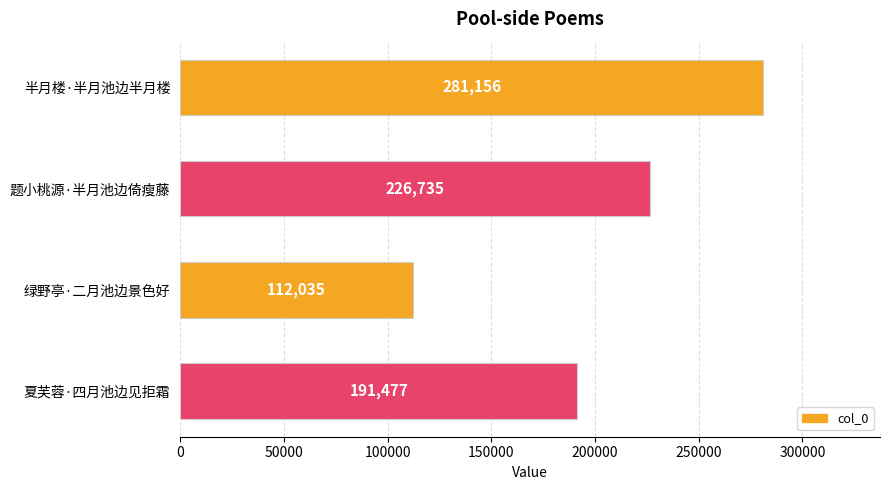

Rank the categories by value from lowest to highest.

绿野亭·二月池边景色好, 夏芙蓉·四月池边见拒霜, 题小桃源·半月池边倚瘦藤, 半月楼·半月池边半月楼